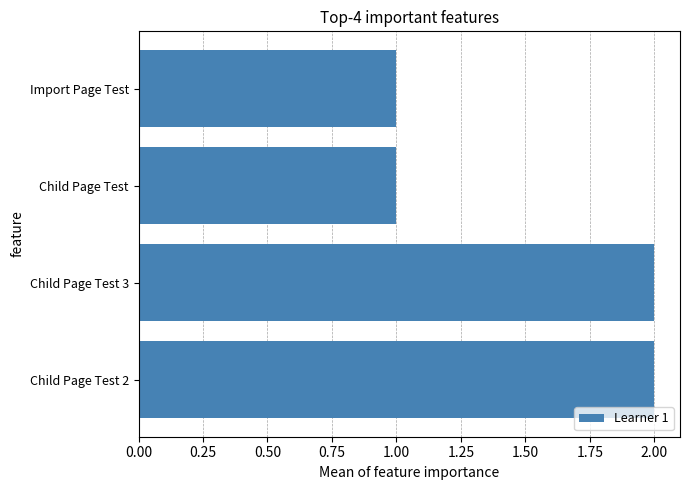

How many values are between 1 and 2?

4